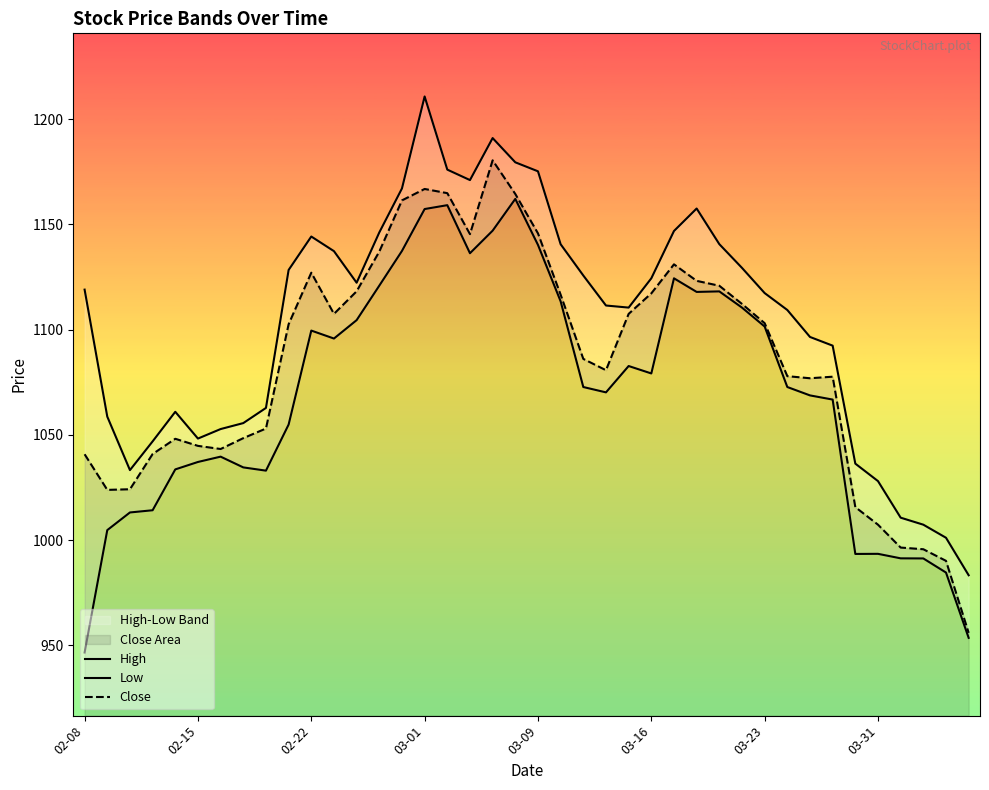

What is the highest value of the Close series?

1180.4